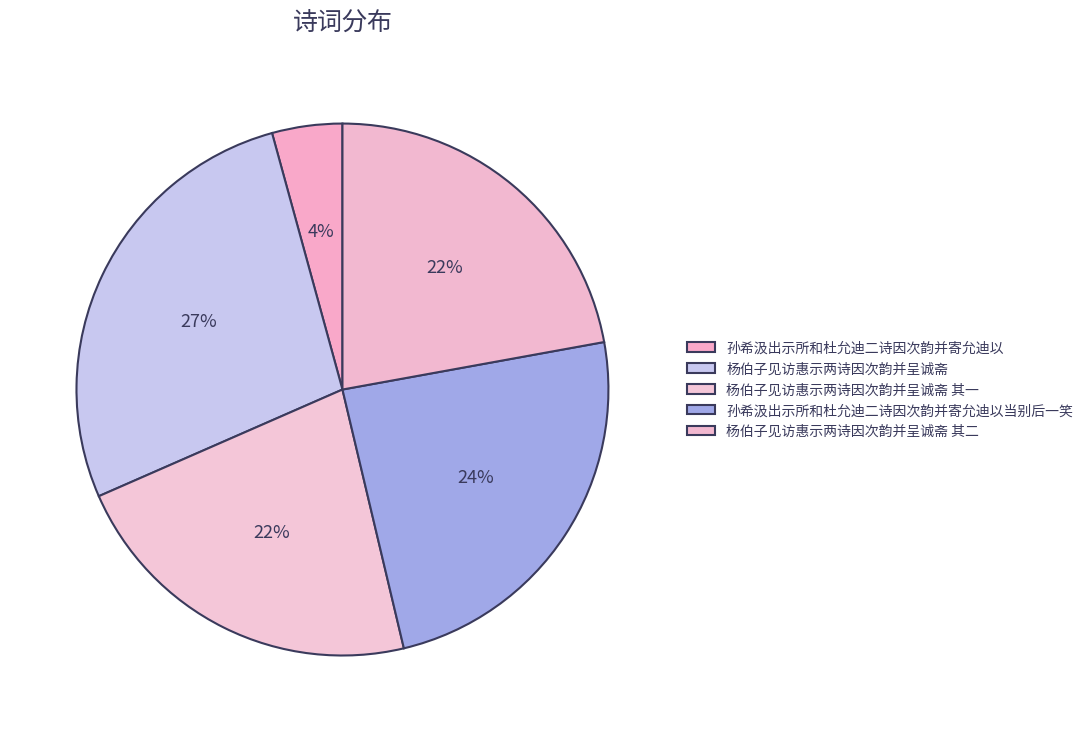

To the nearest percent, what is the average slice percentage?

20%